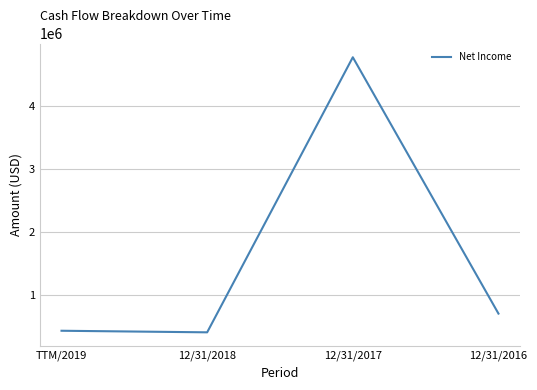

Does the chart have visible grid lines?

Yes